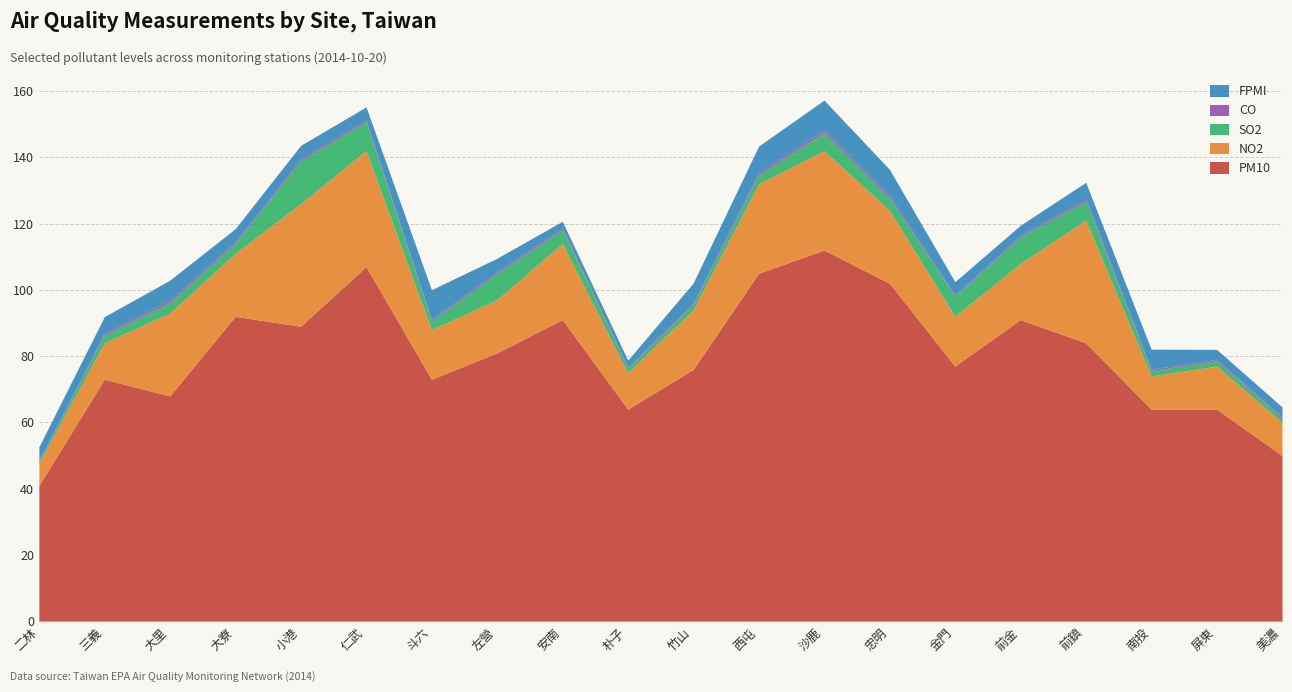

What position from the left is 南投?

18